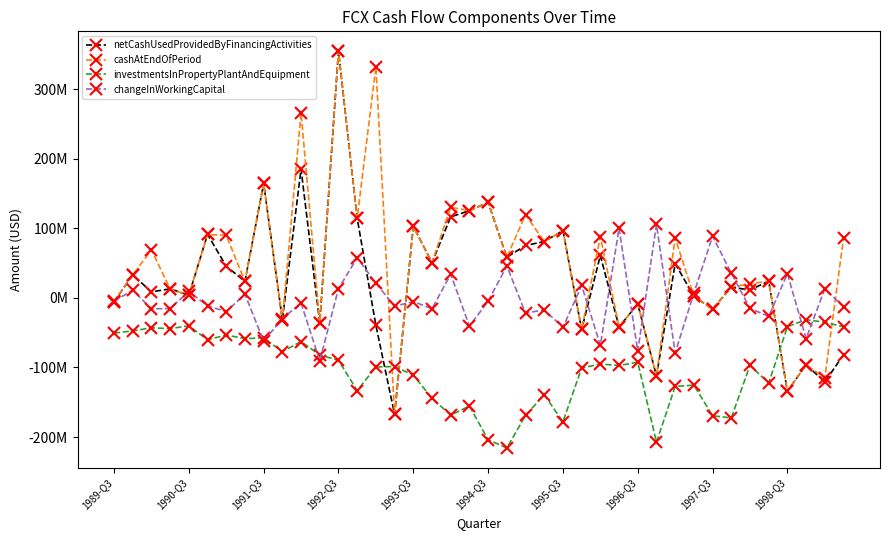

Is this an area chart (filled region under the line)?

No